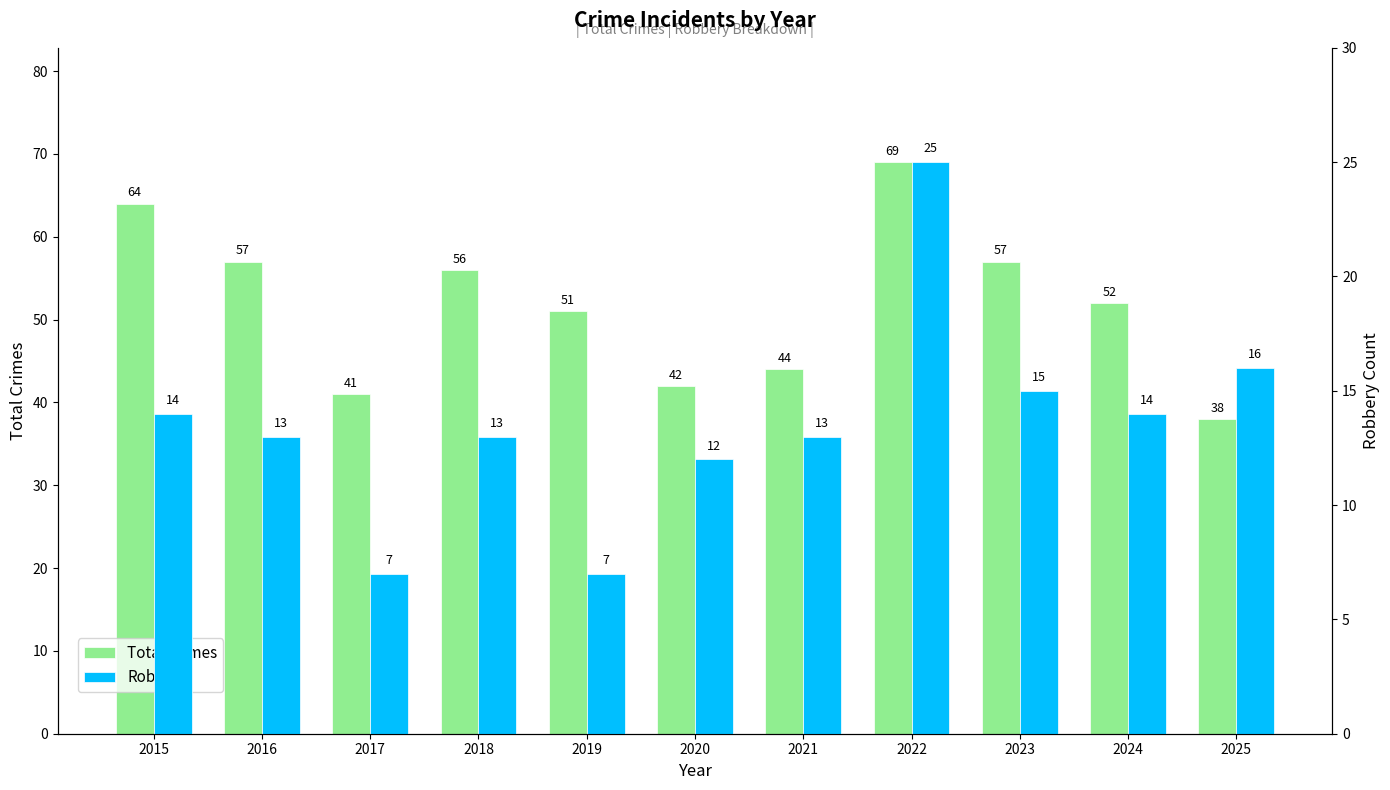

List the labels in order of Robbery value, smallest first.

2017, 2019, 2020, 2016, 2018, 2021, 2015, 2024, 2023, 2025, 2022